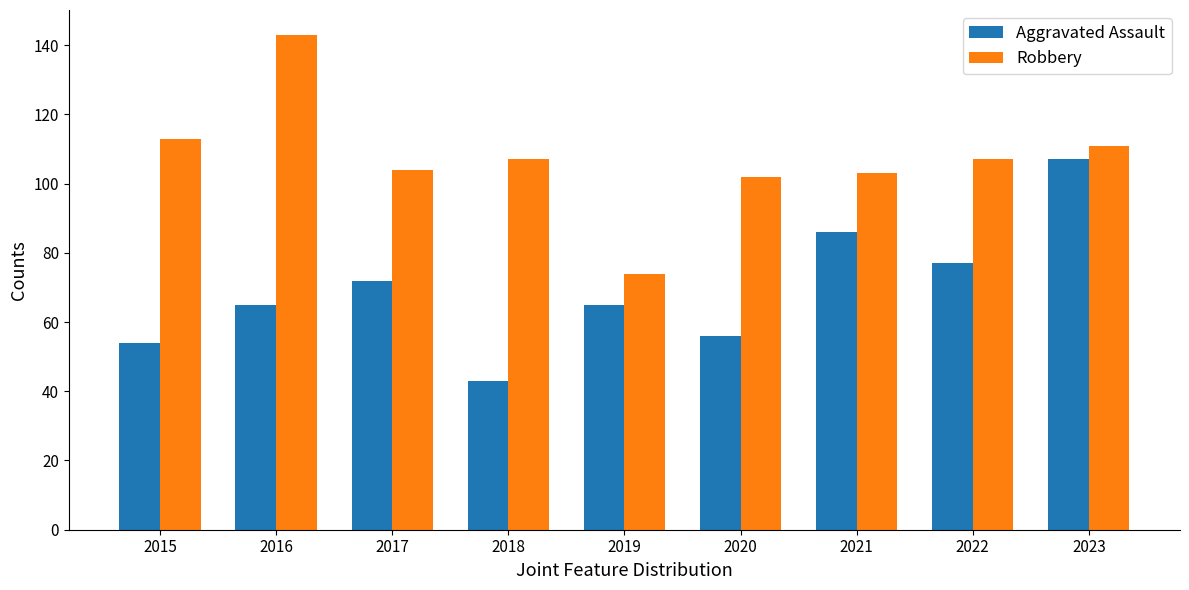

Is it true that Robbery equals 128 at 2019?

False